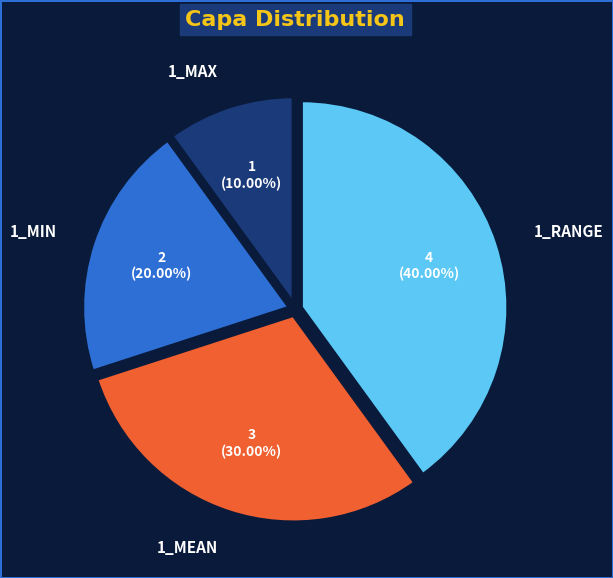

What percentage is NOT represented by 1_MEAN?

70.0%